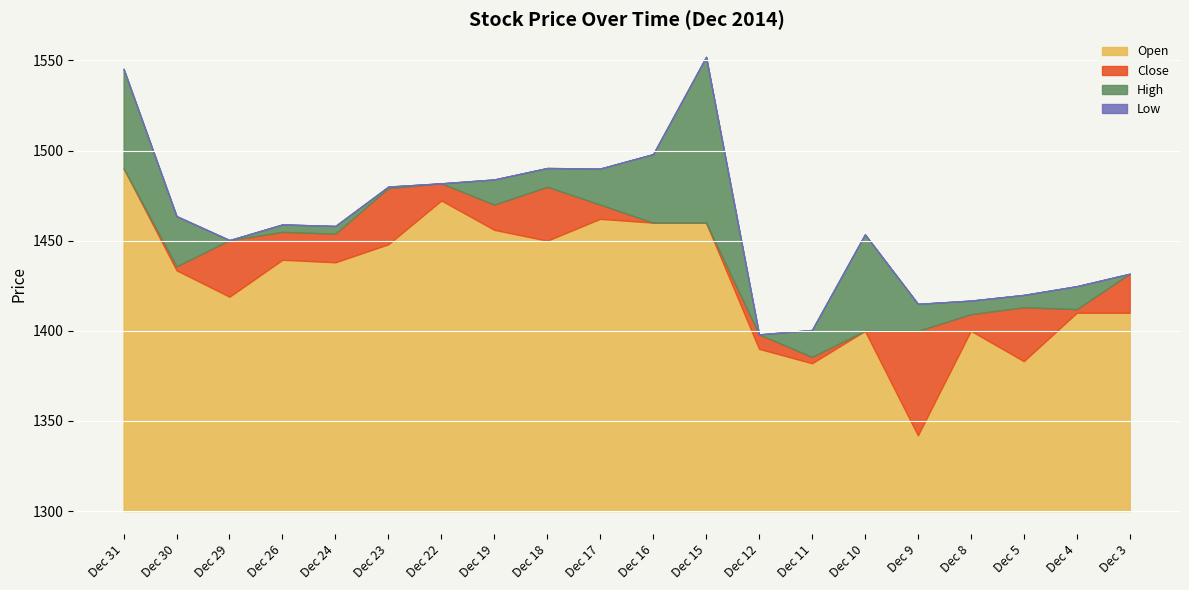

Does the chart display data point markers on the line(s)?

No